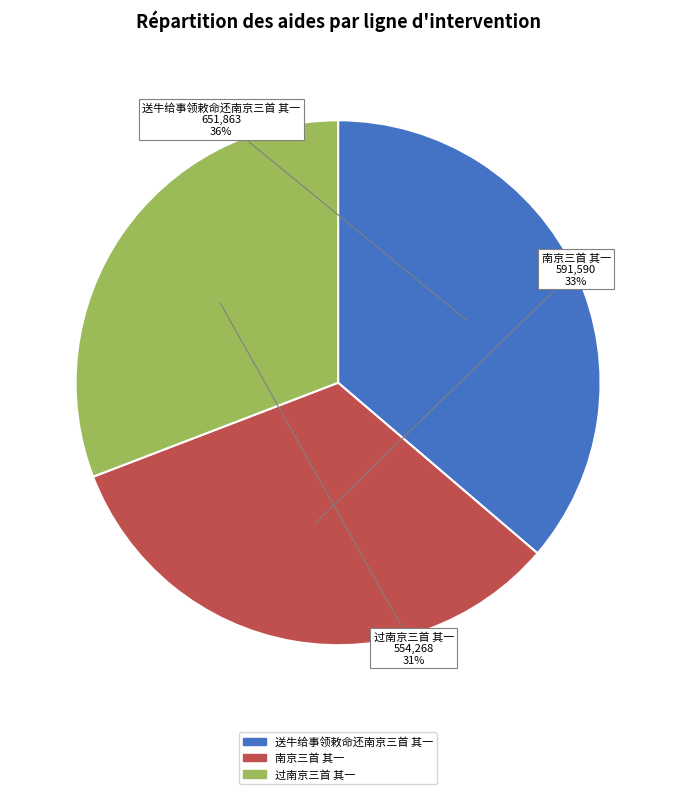

To the nearest percent, what is the difference between the 过南京三首 其一 and 南京三首 其一 slice percentages?

2%